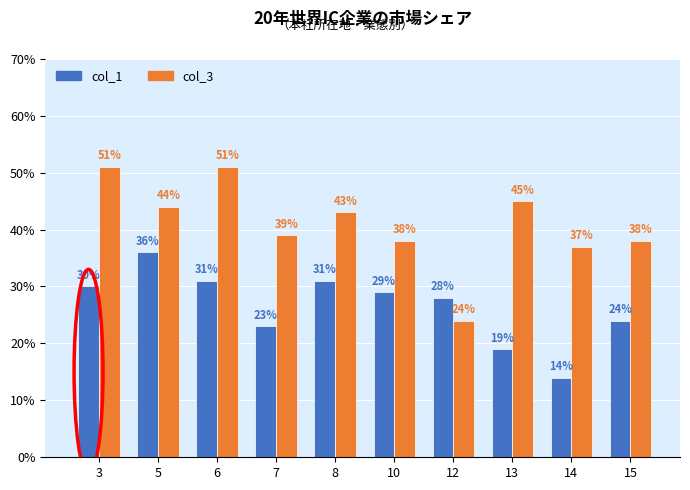

At how many categories does at least one series exceed 42?

5